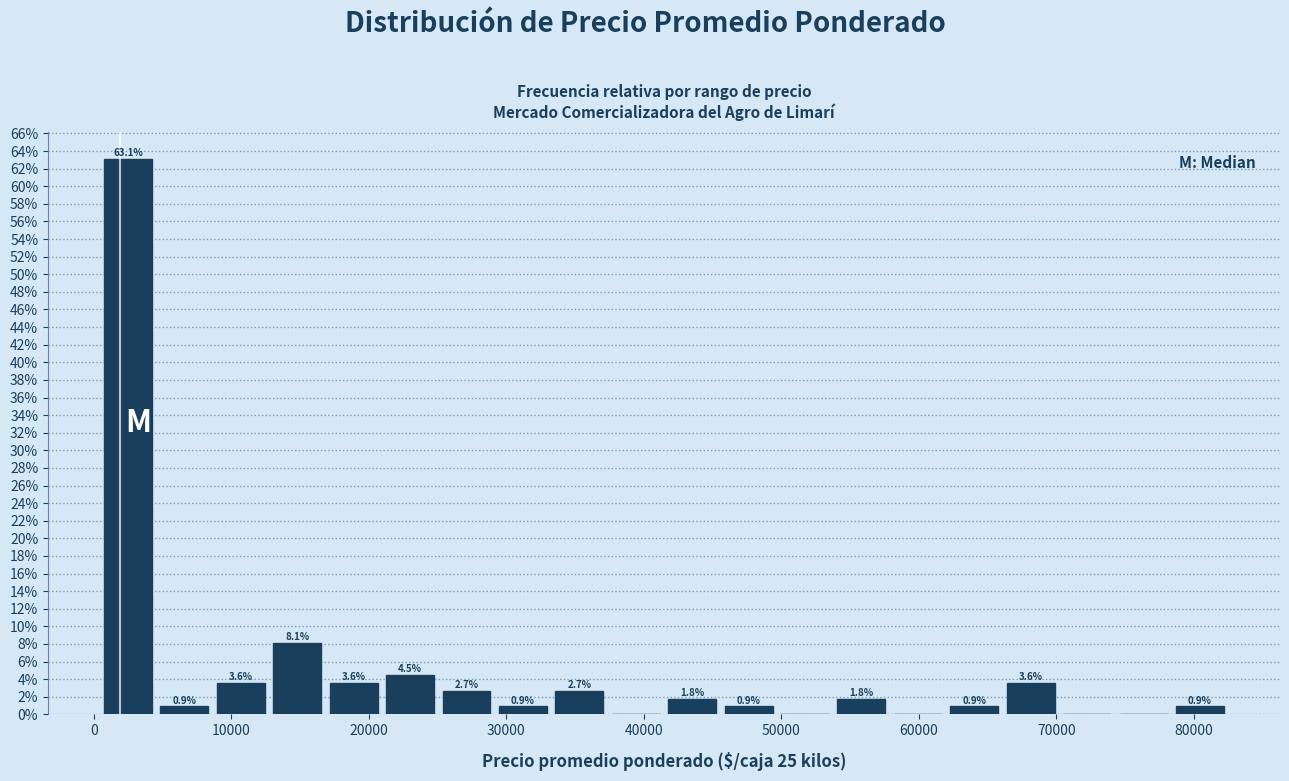

Over which range of the x-axis is the bar tallest?

0 to 5000